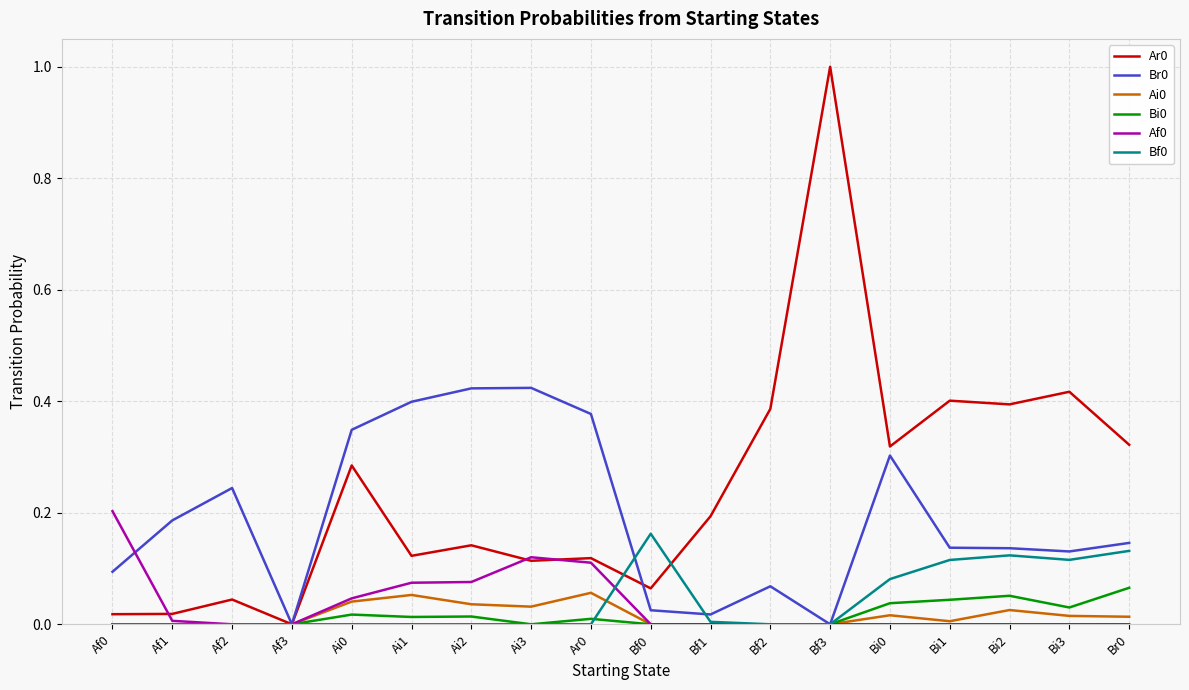

The Af0 series shows -0.1 at Bi2. True or false?

False